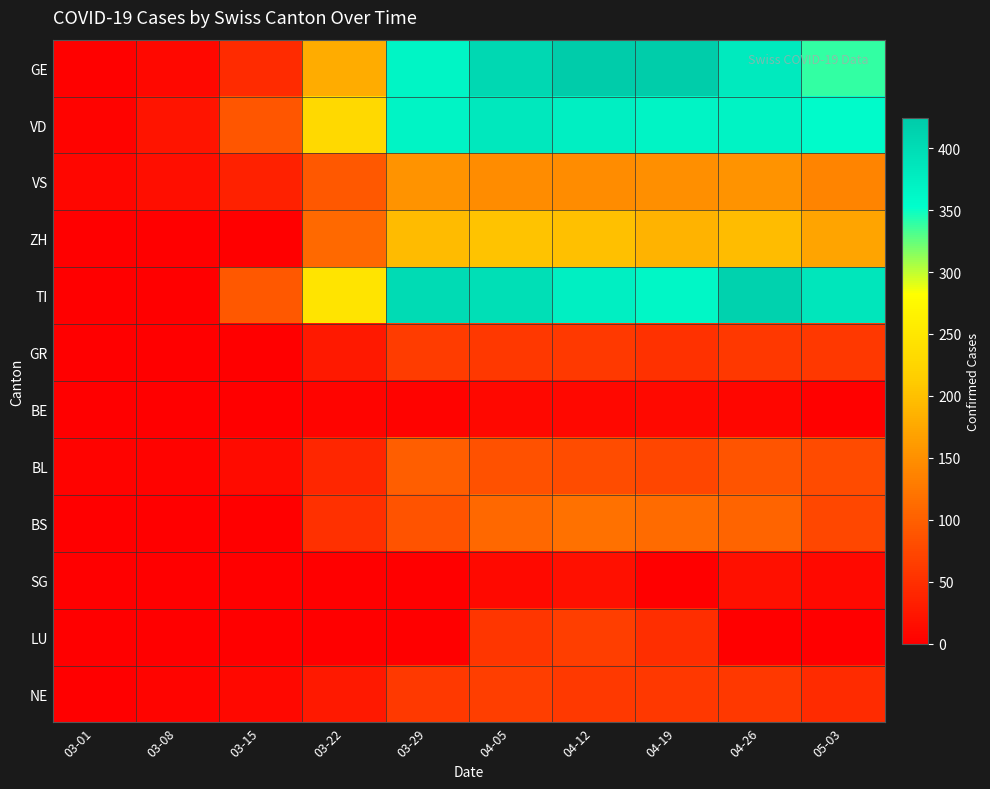

Between 04-12 and 03-08, which is larger?

04-12